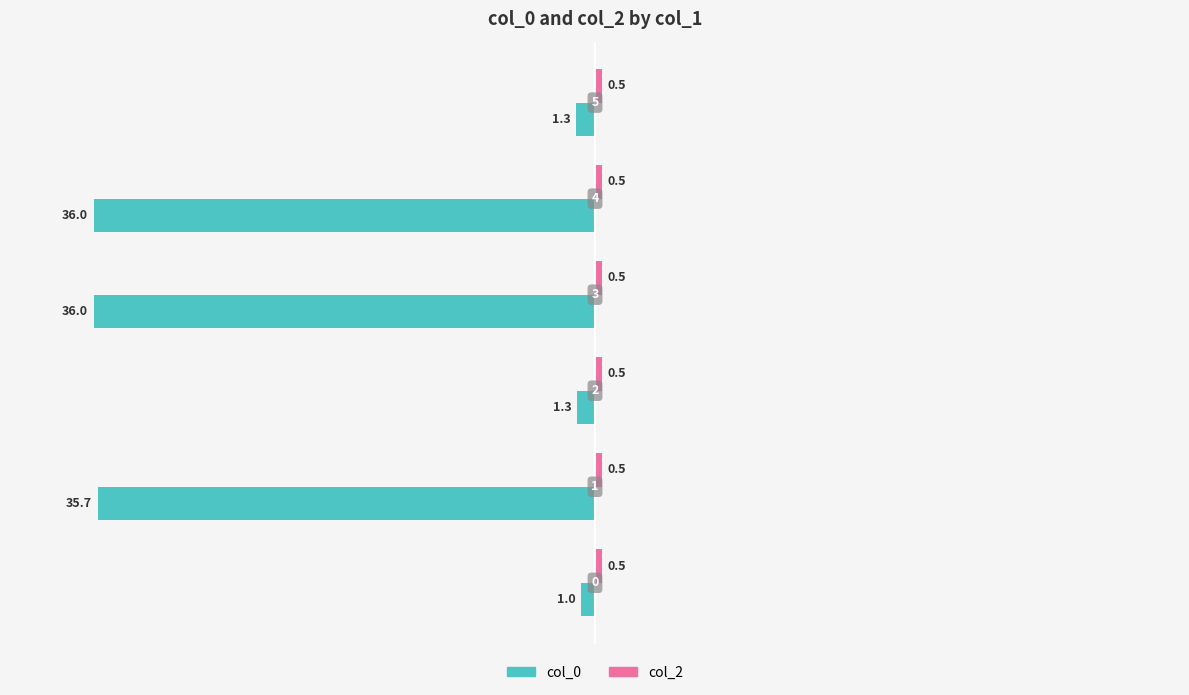

Which series has the widest spread of values?

col_0